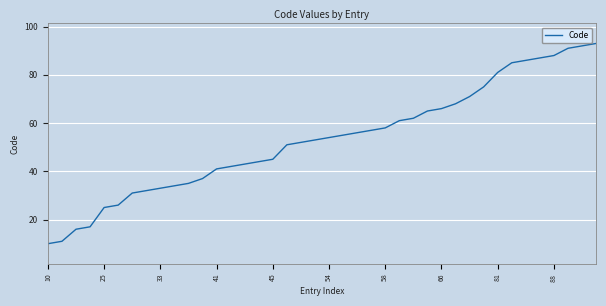

What is the difference between the maximum and minimum values?

83